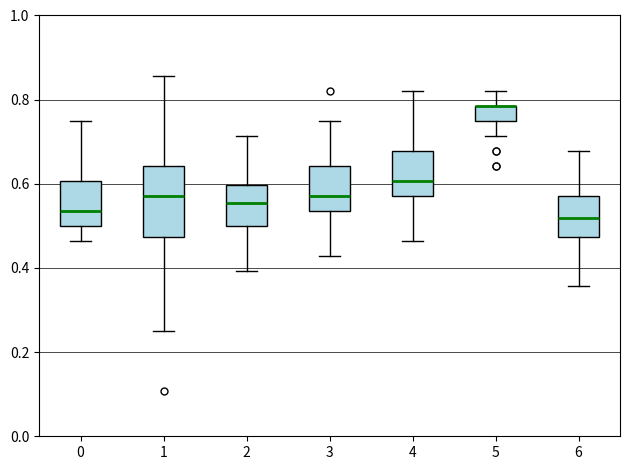

Reading left to right, read every box against the y-axis: the position of its median line, the range the box covers, and the ends of its whiskers. The values are not printed on the chart, so give them approximately, as read against the axis.

0: median 0.54, box 0.50 to 0.60, whiskers 0.46 to 0.76
1: median 0.58, box 0.48 to 0.64, whiskers 0.26 to 0.86
2: median 0.56, box 0.50 to 0.60, whiskers 0.40 to 0.72
3: median 0.58, box 0.54 to 0.64, whiskers 0.42 to 0.76
4: median 0.60, box 0.58 to 0.68, whiskers 0.46 to 0.82
5: median 0.78 (drawn on the box's upper edge), box 0.76 to 0.78, whiskers 0.72 to 0.82
6: median 0.52, box 0.48 to 0.58, whiskers 0.36 to 0.68